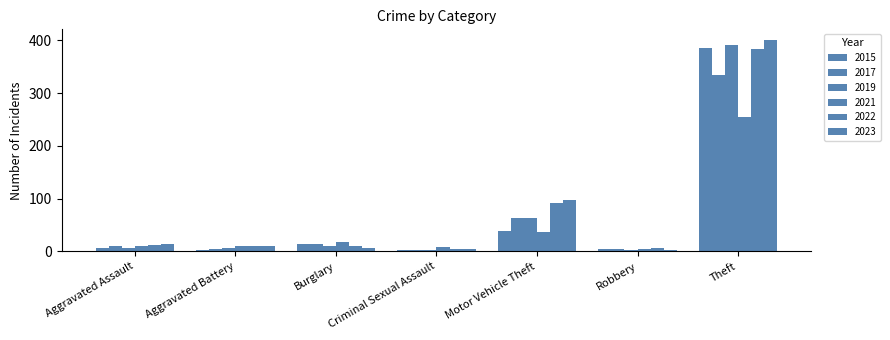

Which series has the largest range (max minus min)?

2023